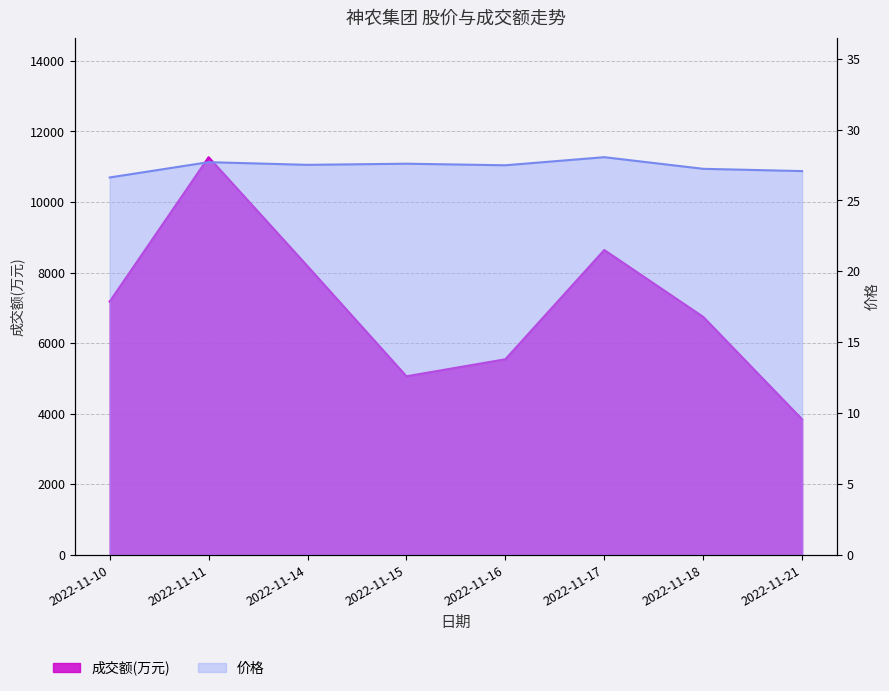

How many data points in 价格 are above 27?

7